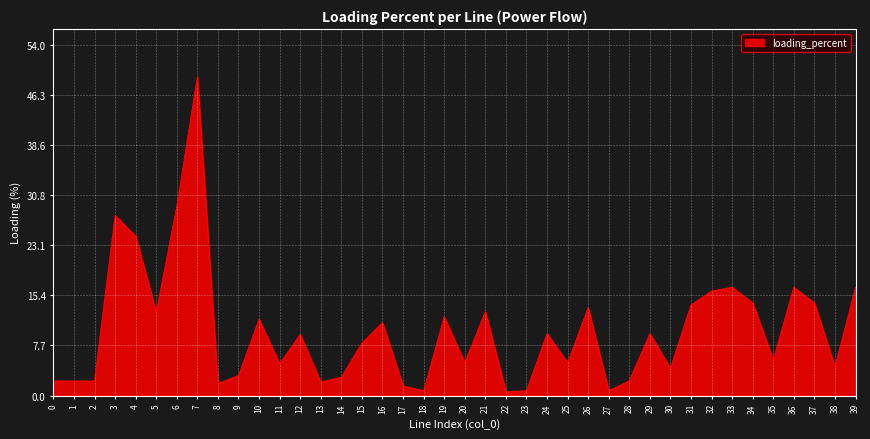

How many series are shown in this chart?

1